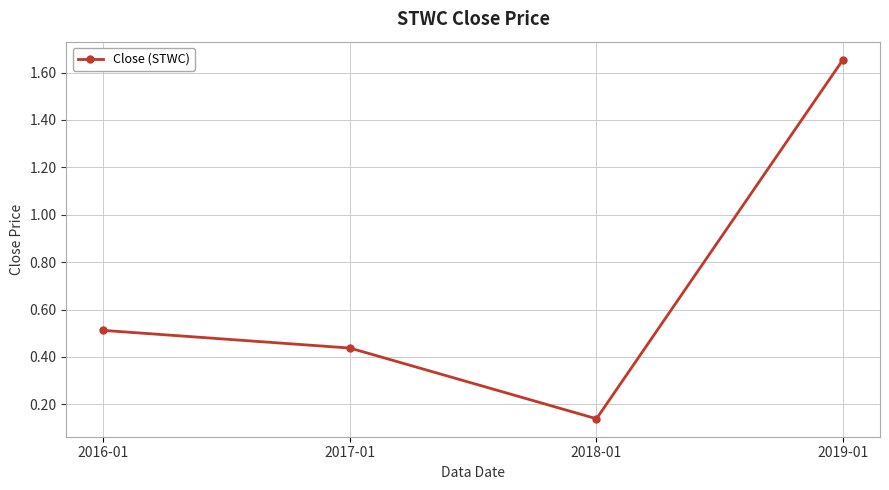

Approximately how many times larger is the value at 2016-01 compared to 2019-01?

0.3